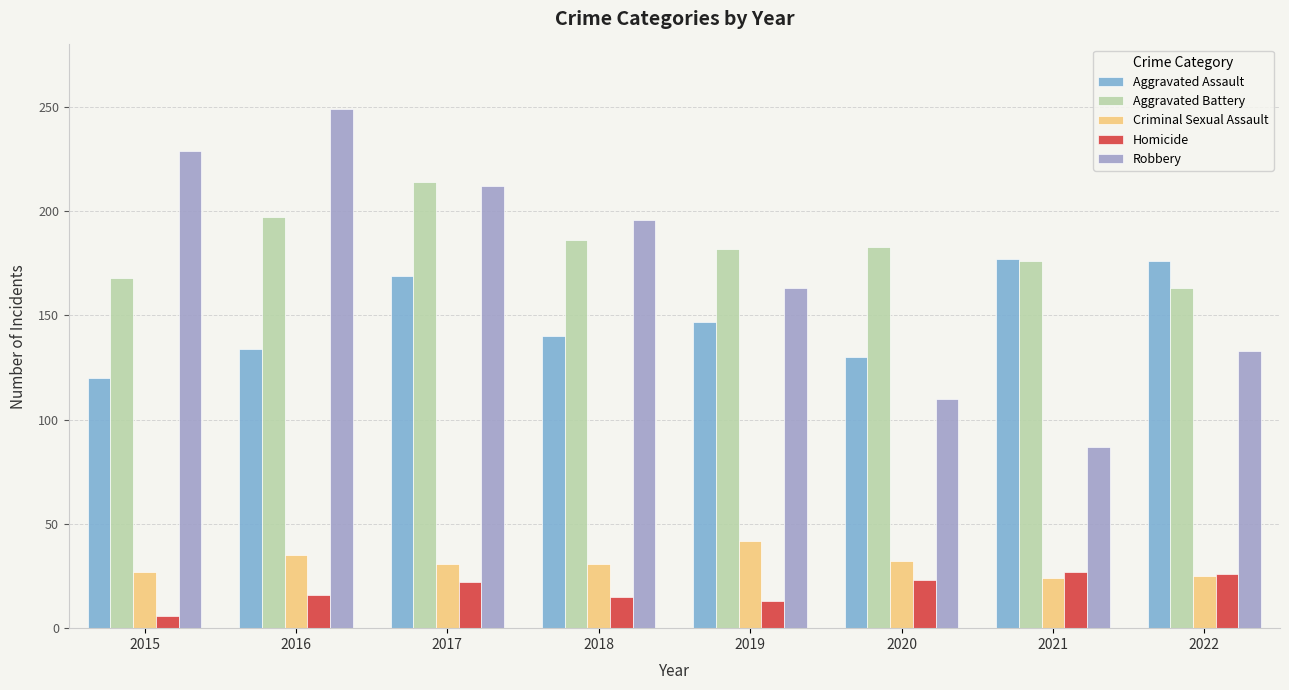

List the series in order of their peak value, highest first.

Robbery, Aggravated Battery, Aggravated Assault, Criminal Sexual Assault, Homicide